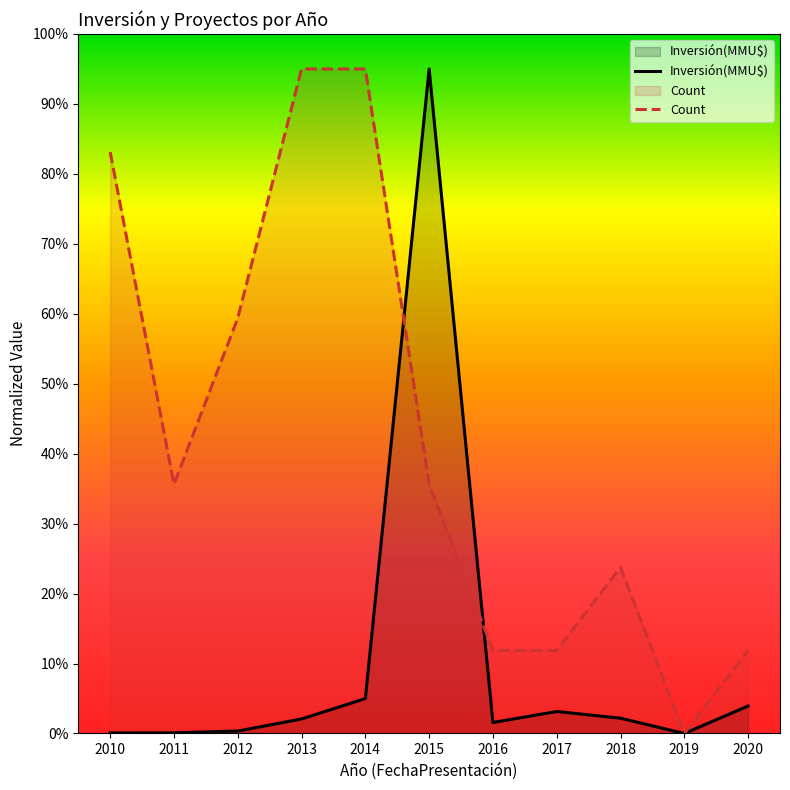

The value of Count at 2015 is 47.6. True or false?

False